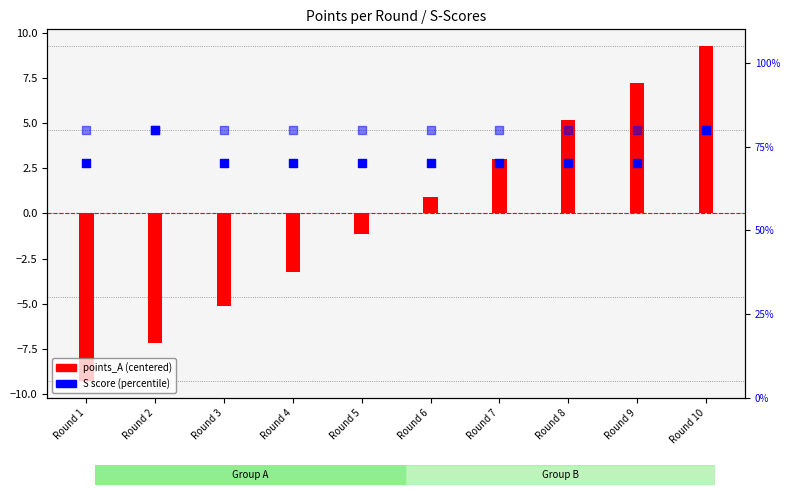

What is the total value across all series at Round 10?

169.3